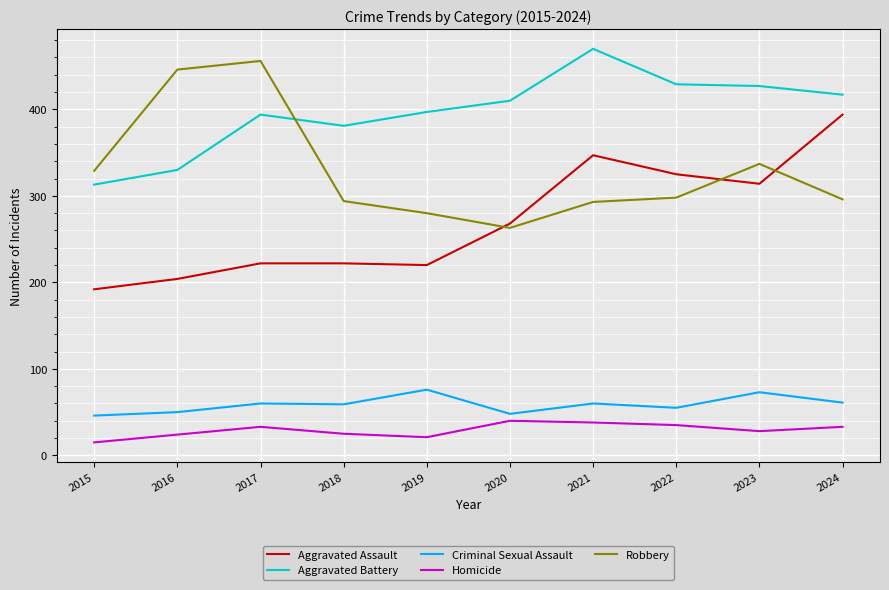

What is the approximate value of Criminal Sexual Assault at 2024, to the nearest 5?

60